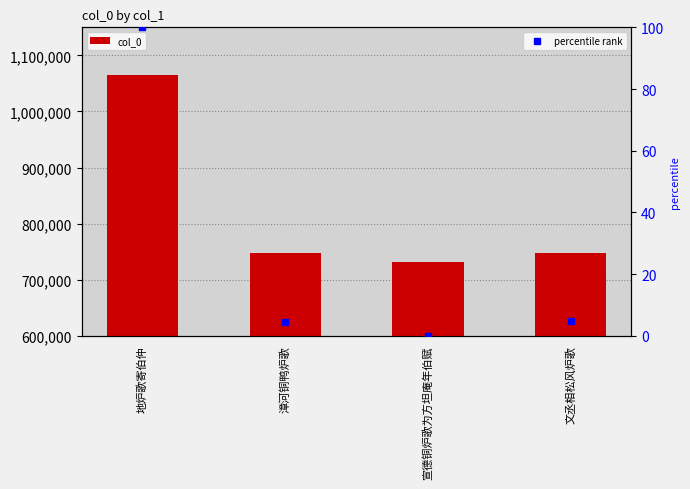

List the series in order of their overall mean, highest first.

col_0, percentile rank